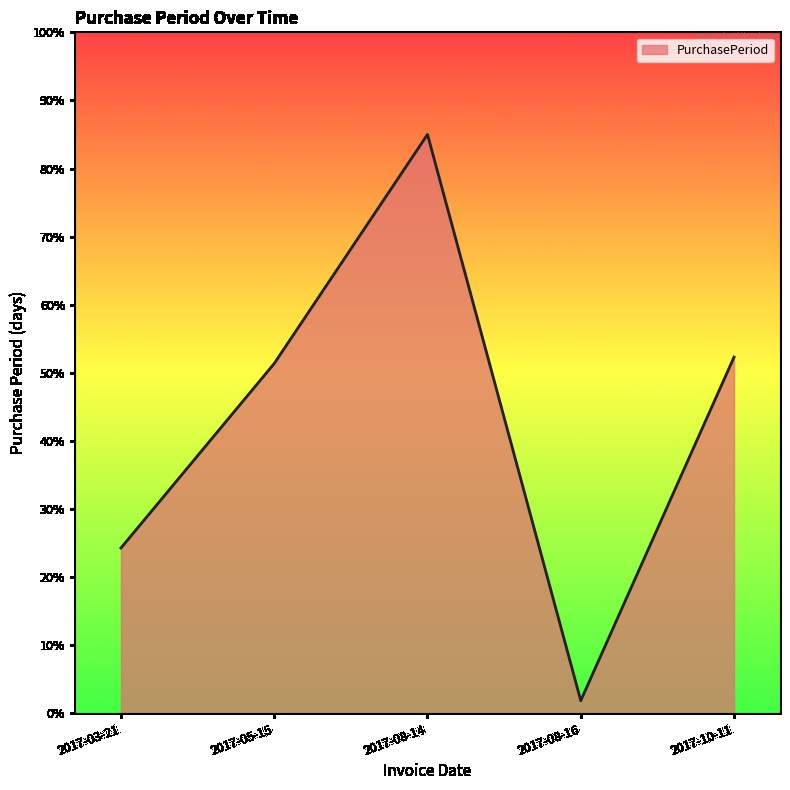

Rank the categories by value from lowest to highest.

2017-08-16, 2017-03-21, 2017-05-15, 2017-10-11, 2017-08-14